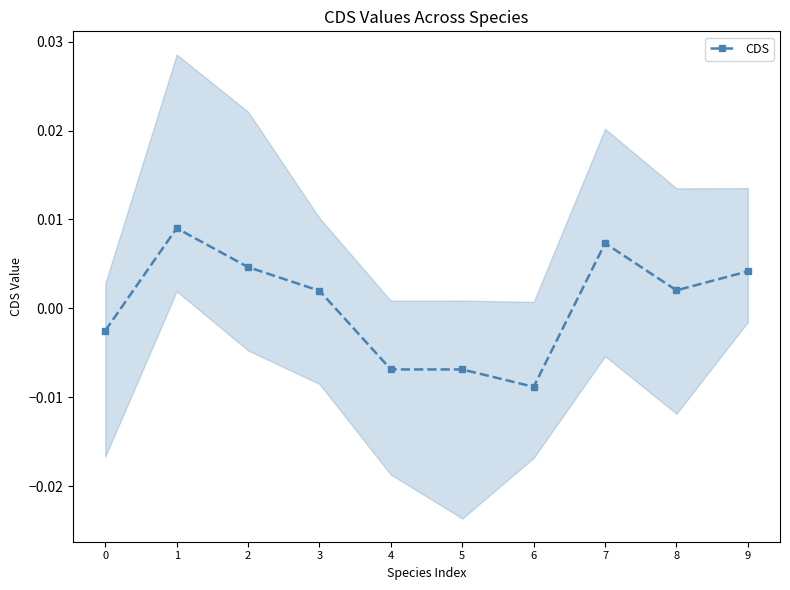

At which category does CDS reach its first local peak?

1